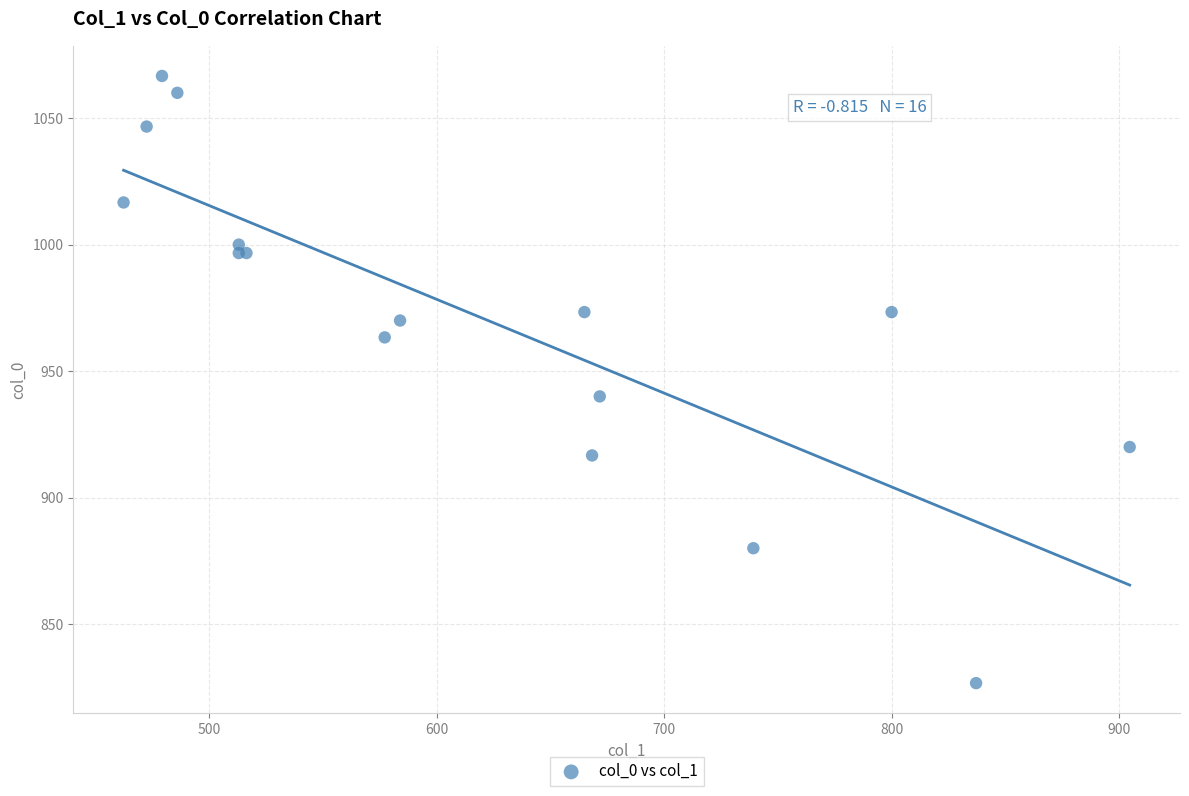

What Y value in the scatter plot is closest to 946?

940.0